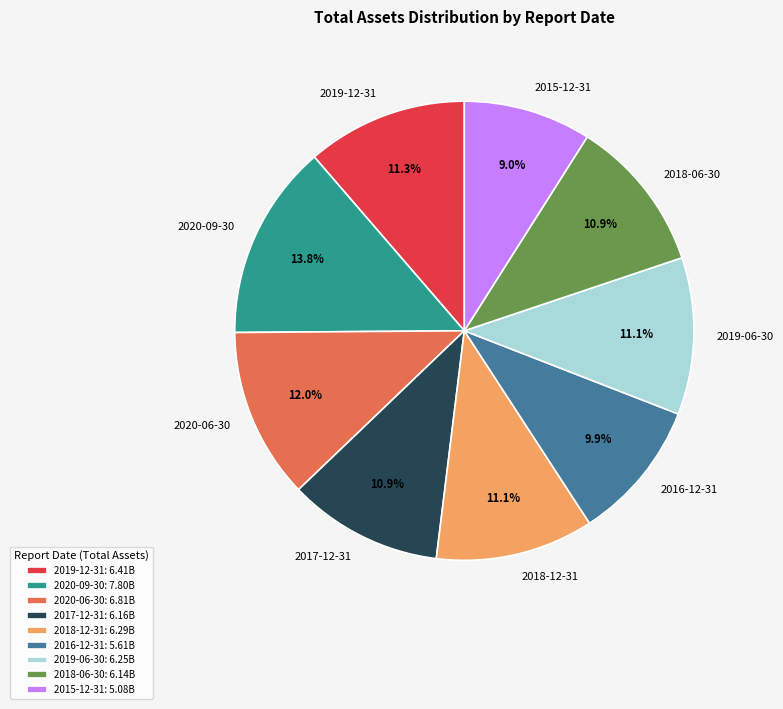

Do 2019-12-31 and 2020-06-30 together represent more than half of the pie?

No